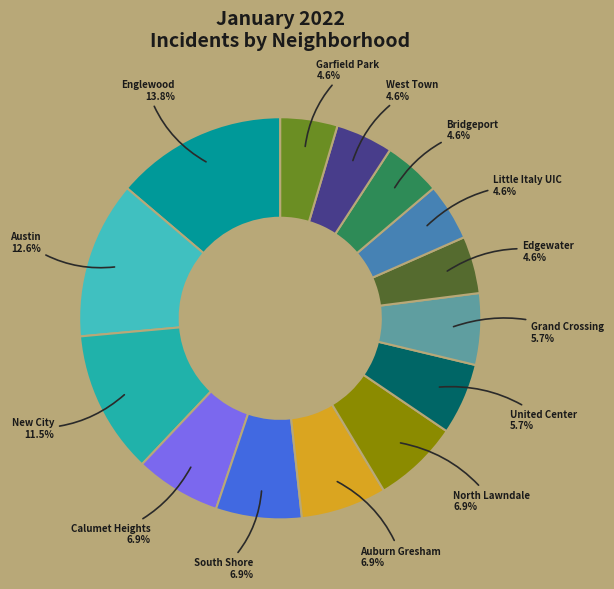

What percentage is the Englewood slice, to the nearest percent?

14%